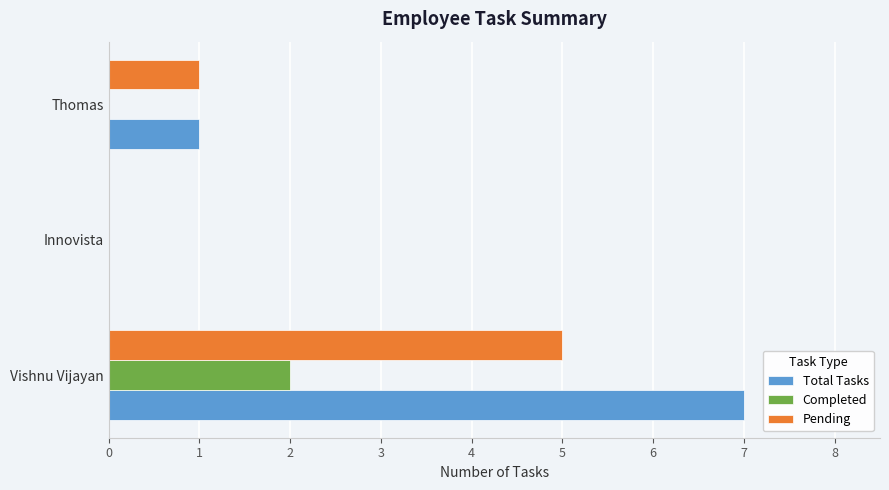

What is the maximum value shown in the chart?

7